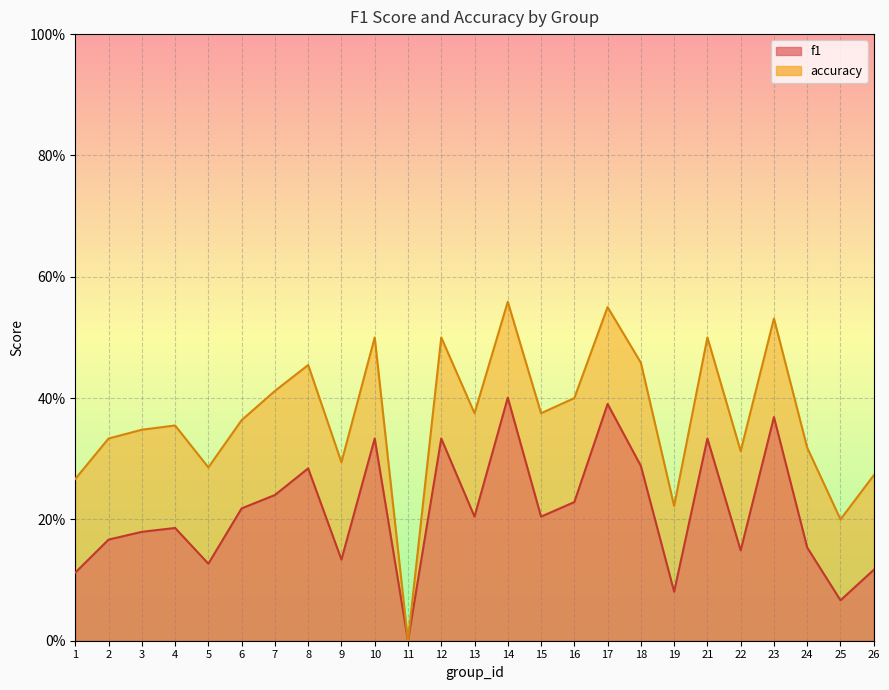

What is the sum of all f1 values?

5.3